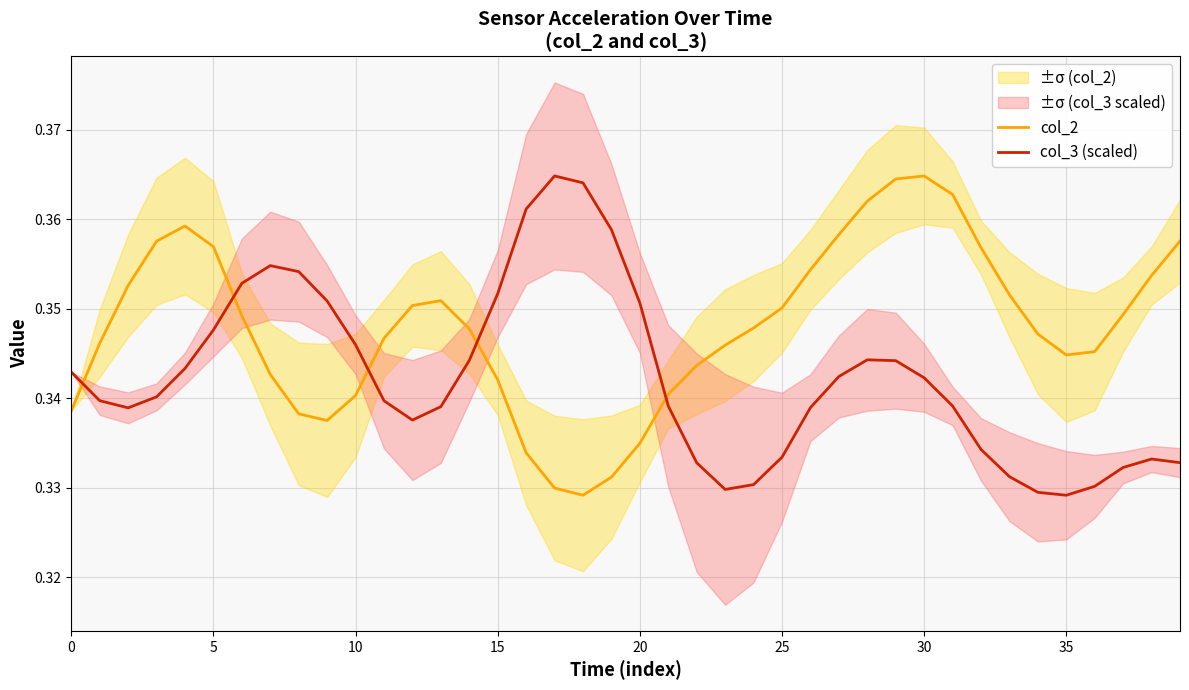

What is the average value of the col_2 series?

0.3